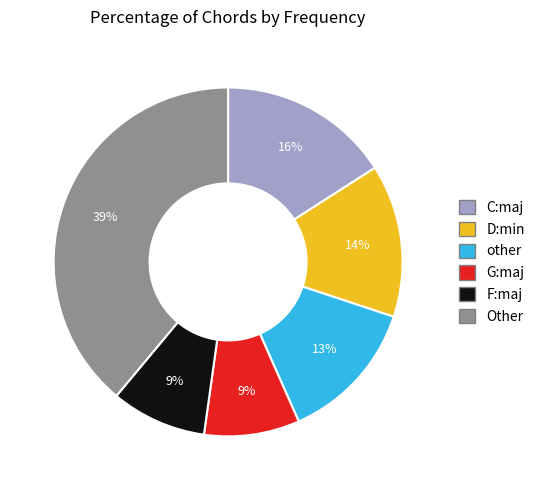

To the nearest percent, what is the average slice percentage?

17%